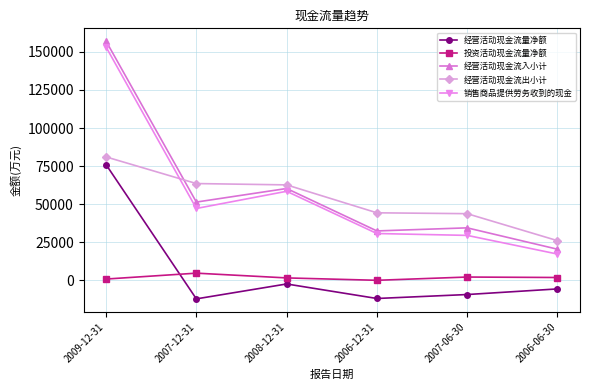

Between 2009-12-31 and 2007-12-31, which series saw the biggest shift?

销售商品提供劳务收到的现金